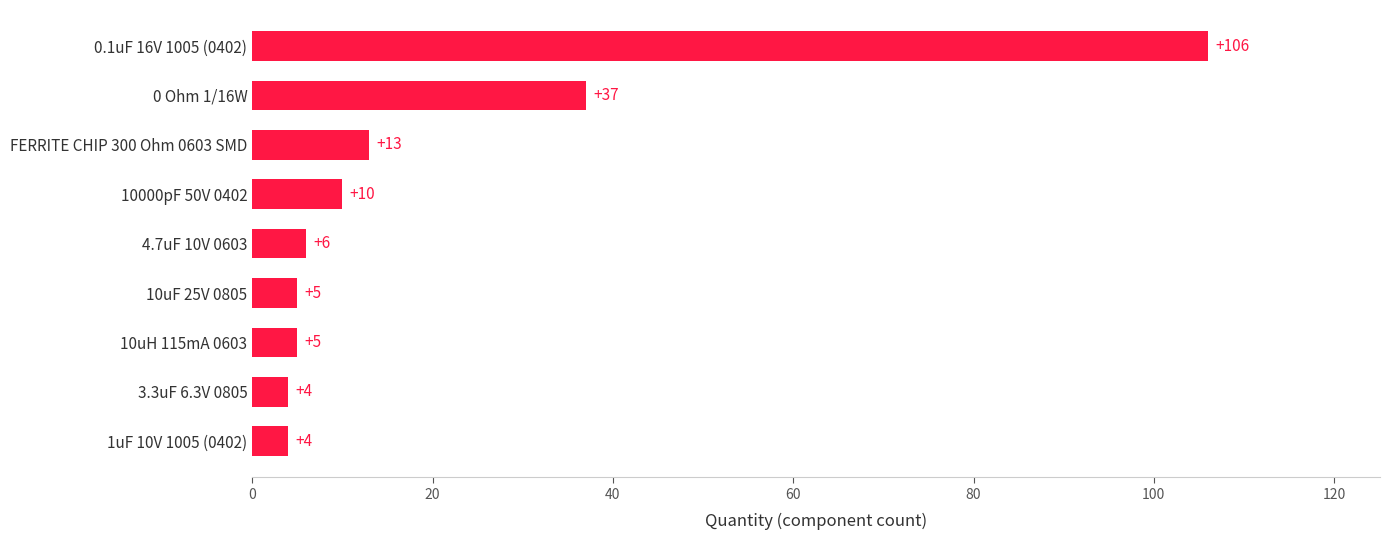

Reading bottom to top, transcribe all the data shown in this chart.

4	4	5	5	6	10	13	37	106